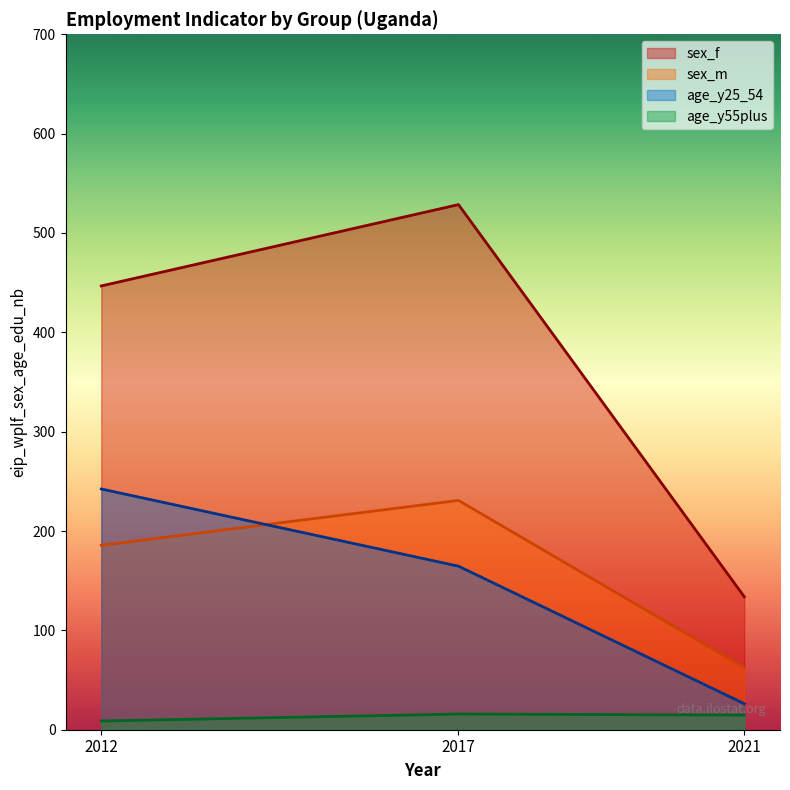

At which category is the sum across all series the highest?

2017